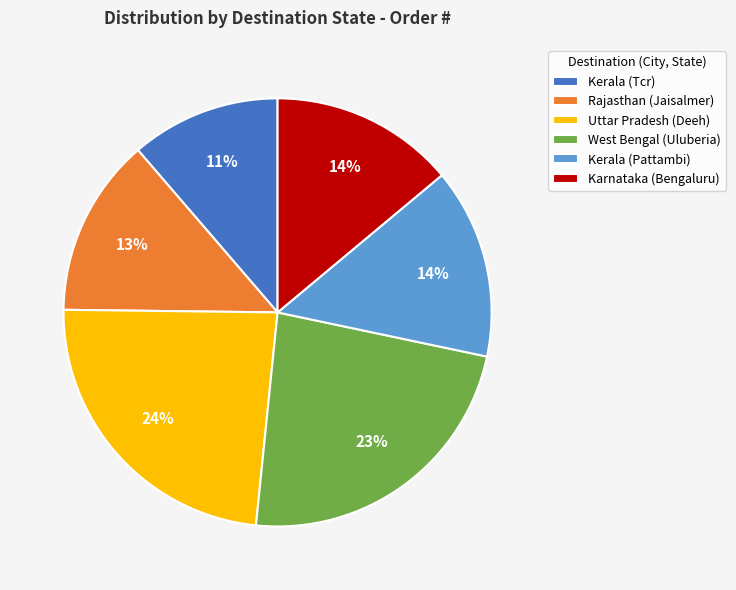

Is it true that Karnataka (Bengaluru) is 19% of the pie?

False